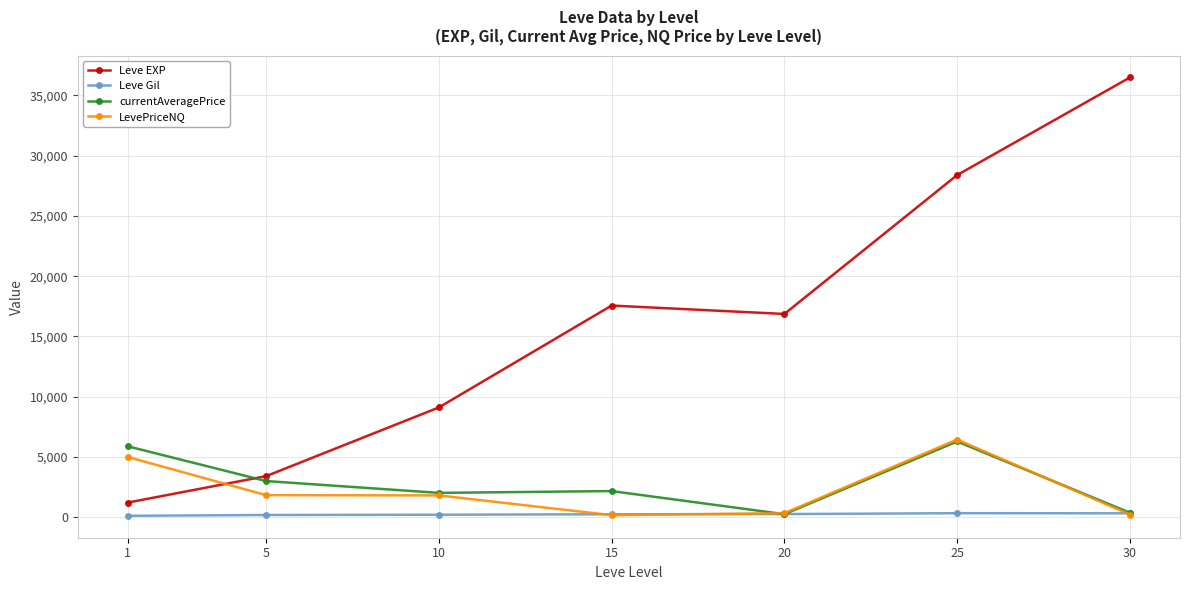

The value of Leve EXP at 20 is 7225.5. True or false?

False